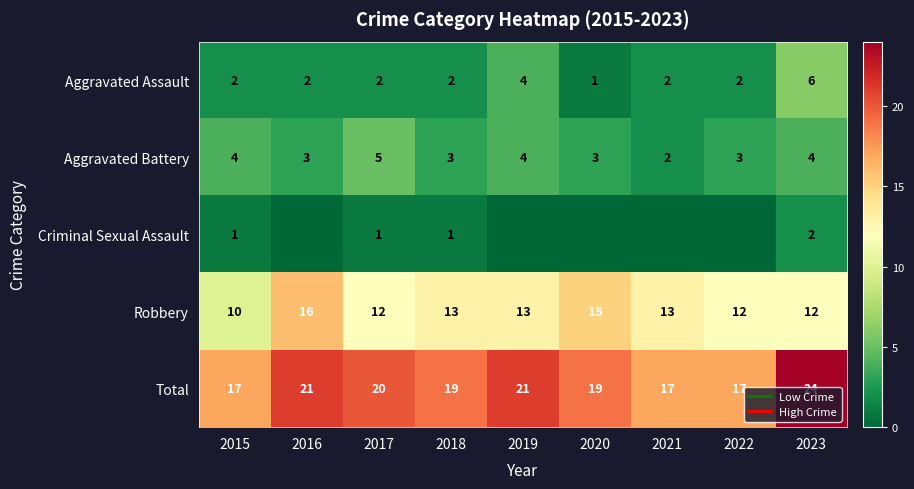

The value of Criminal Sexual Assault at 2017 is 1. True or false?

False